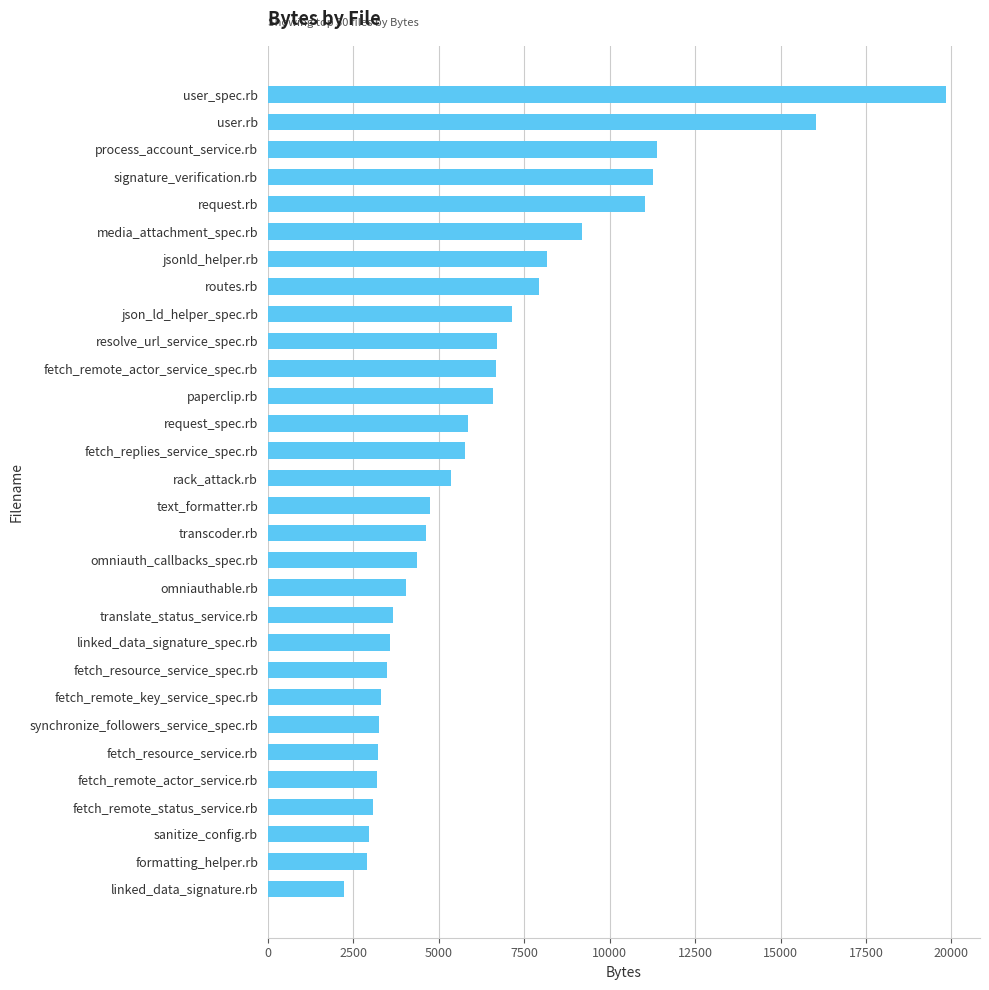

The chart shows a value of 1594 at translate_status_service.rb. True or false?

False